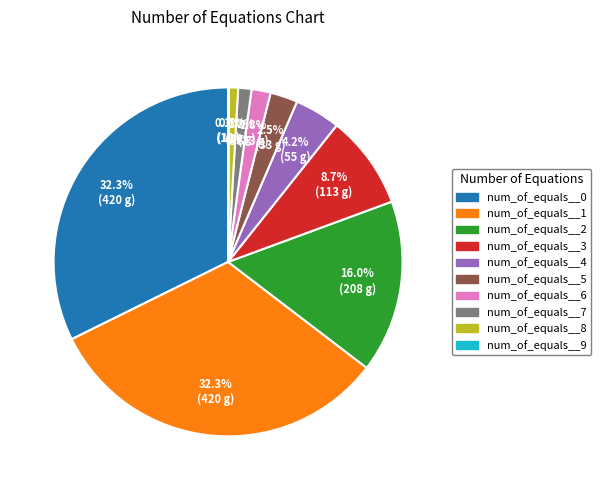

Is the sum of num_of_equals__7 and num_of_equals__0 greater than half?

No